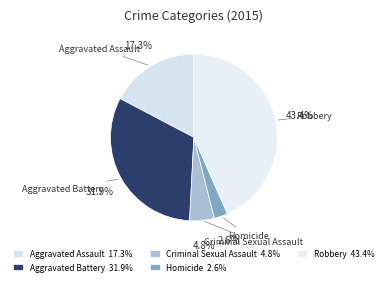

Which slice is the largest?

Robbery